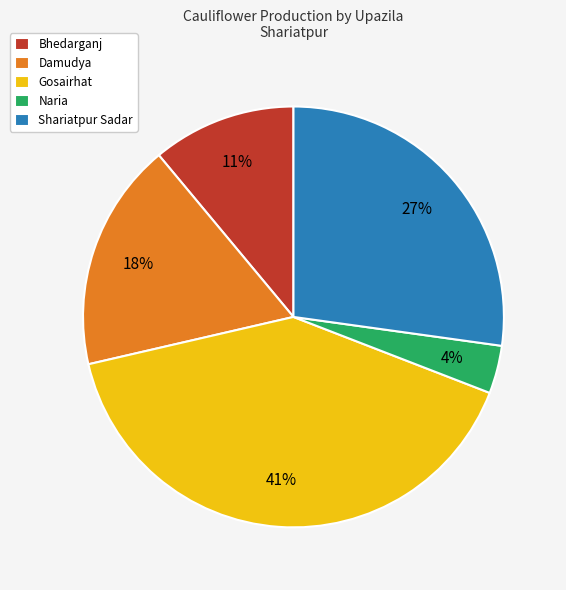

How many segments does this pie chart have?

5